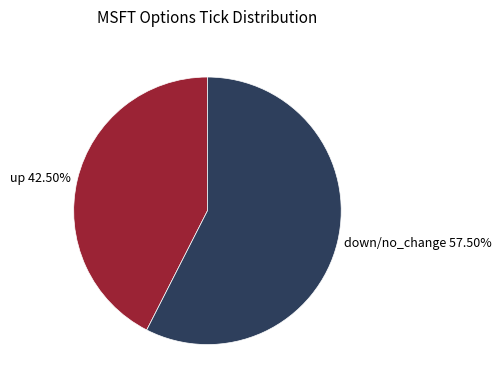

Count the number of slices in the pie.

2